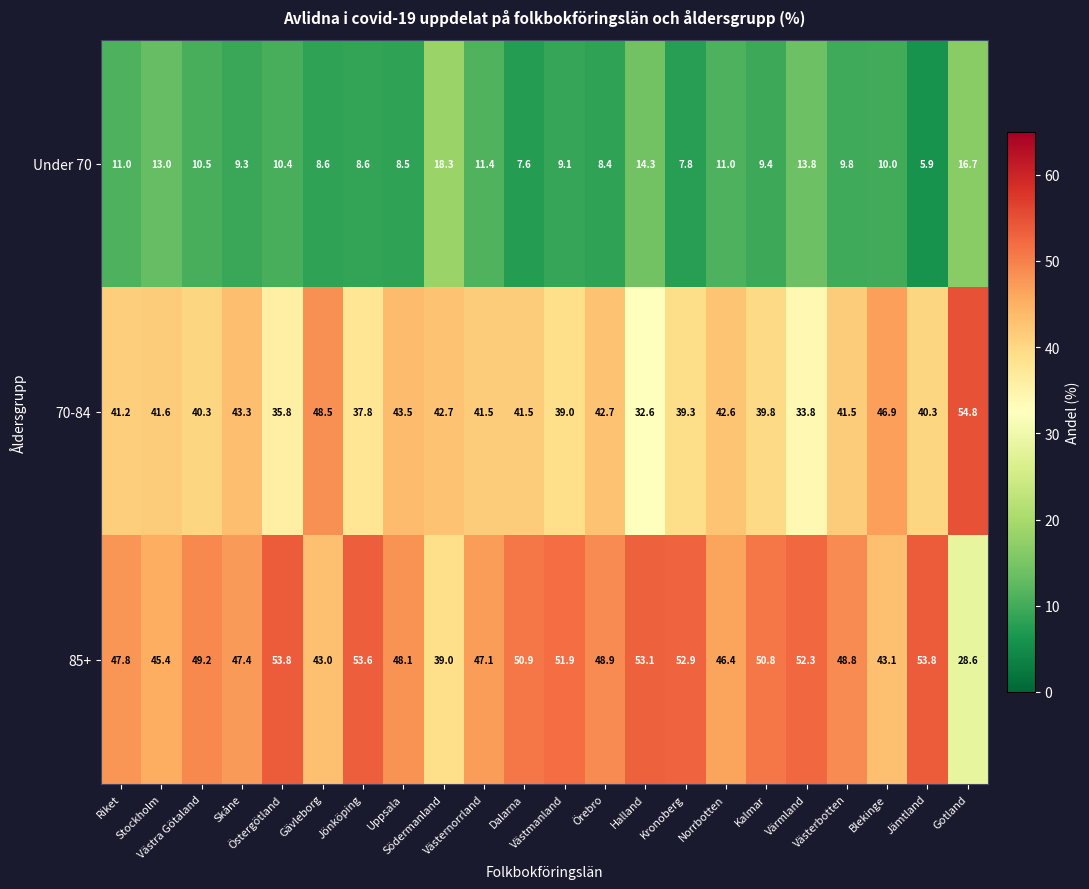

What is the sum of all 70-84 values?

911.0